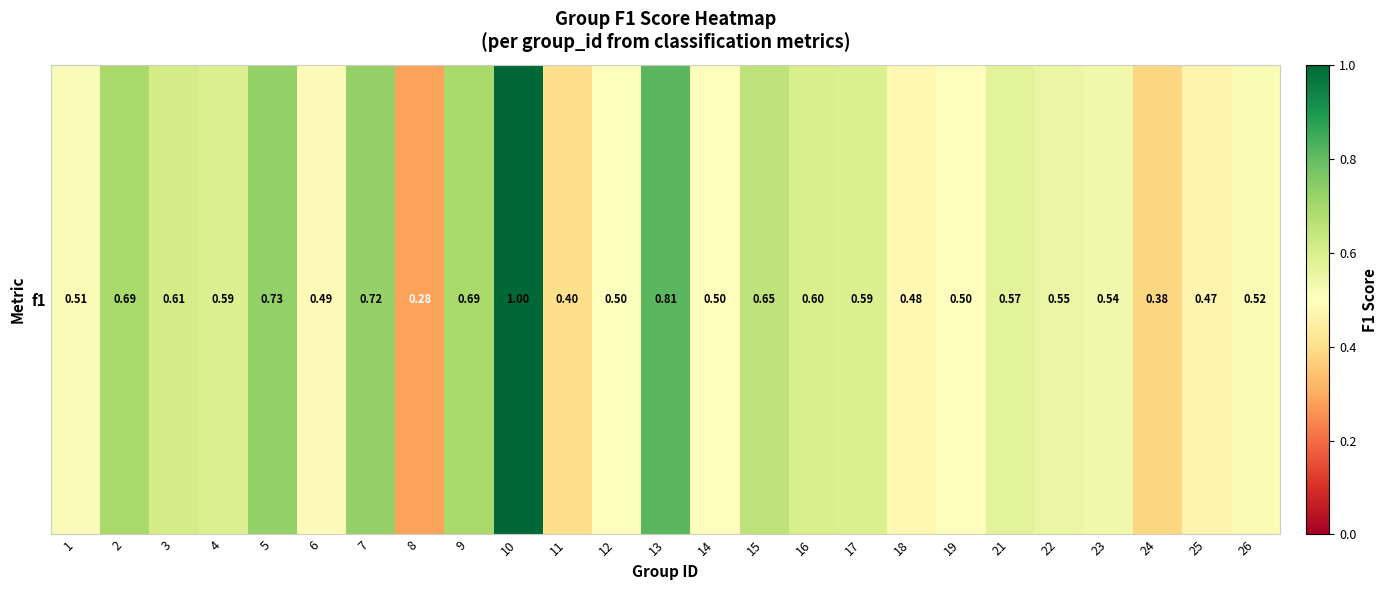

The value at 9 is 0.7. True or false?

True